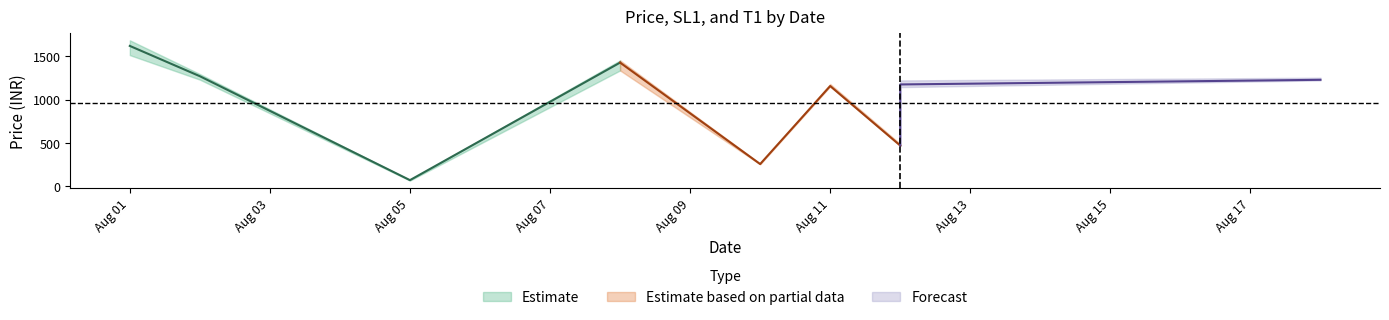

The T1 series shows 1562.0 at 2022-08-11. True or false?

False